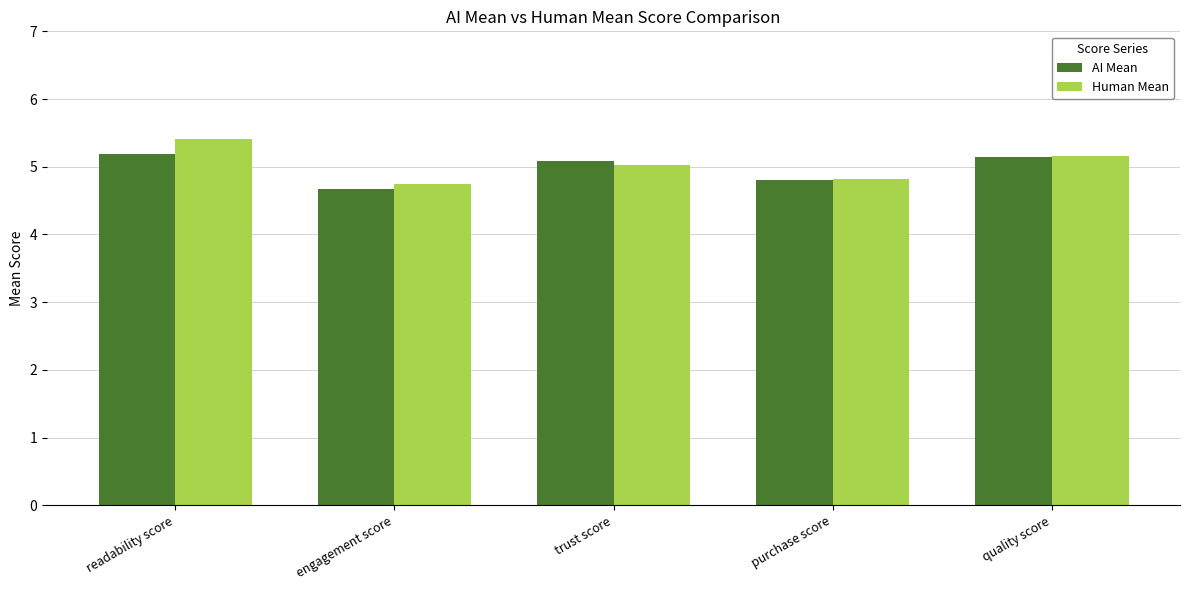

Which series has the widest spread of values?

Human Mean